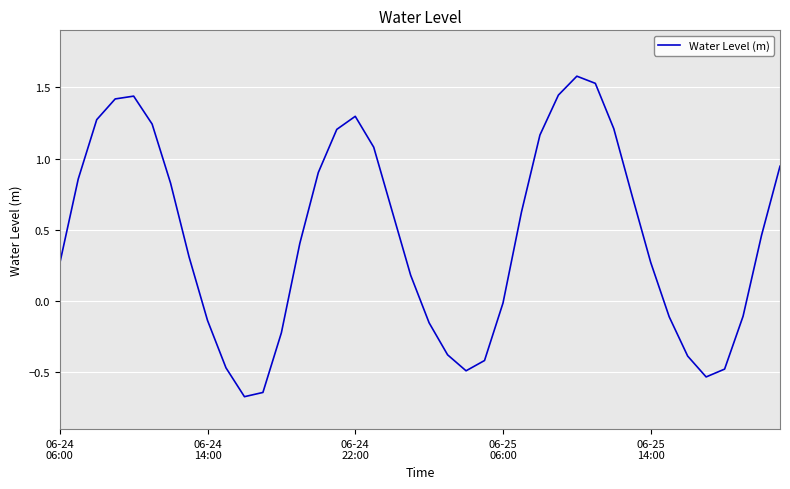

What is the maximum value shown in the chart?

1.6